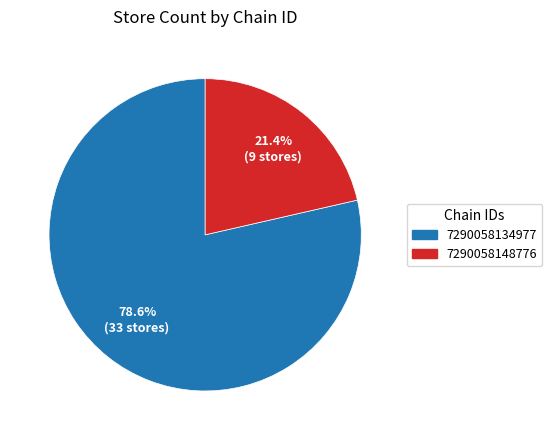

To the nearest percent, what is the difference between the largest and smallest slice percentages?

57%